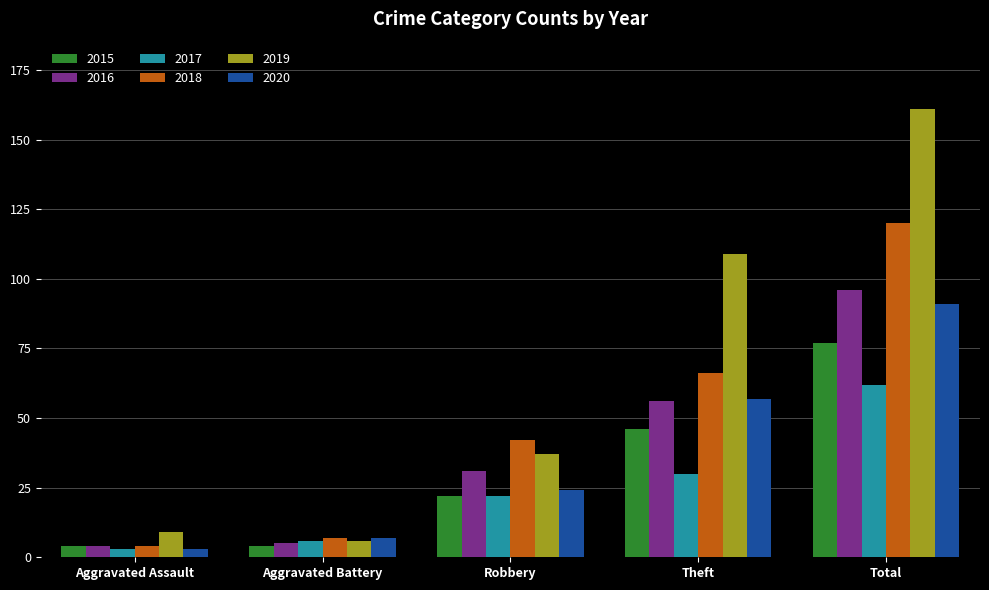

How many bars are there in total?

30